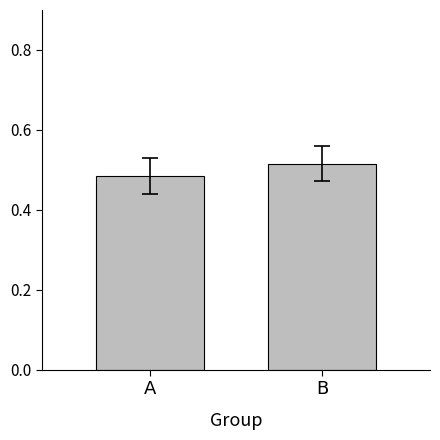

Which category has the lowest value across all series?

A